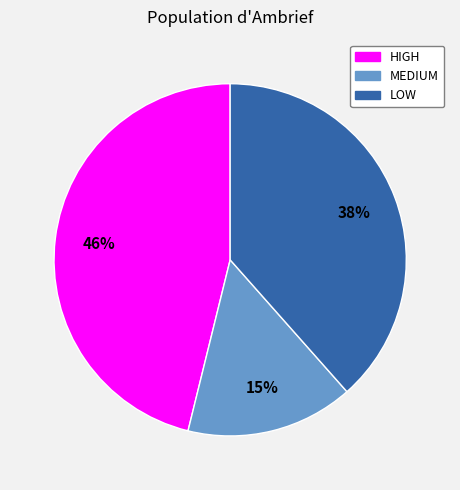

Count the number of slices in the pie.

3